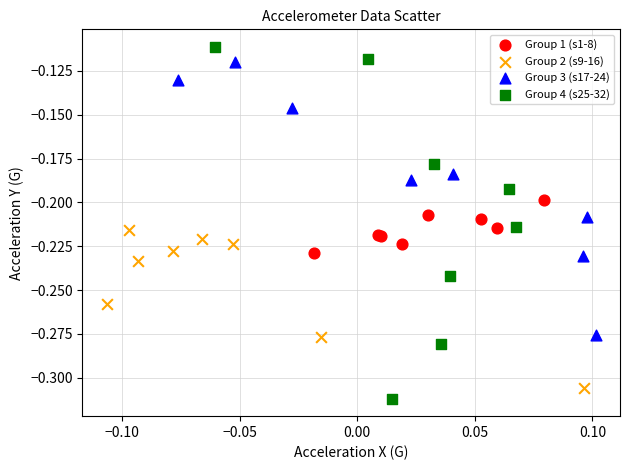

Which series reaches the maximum Y coordinate?

Group 4 (s25-32)